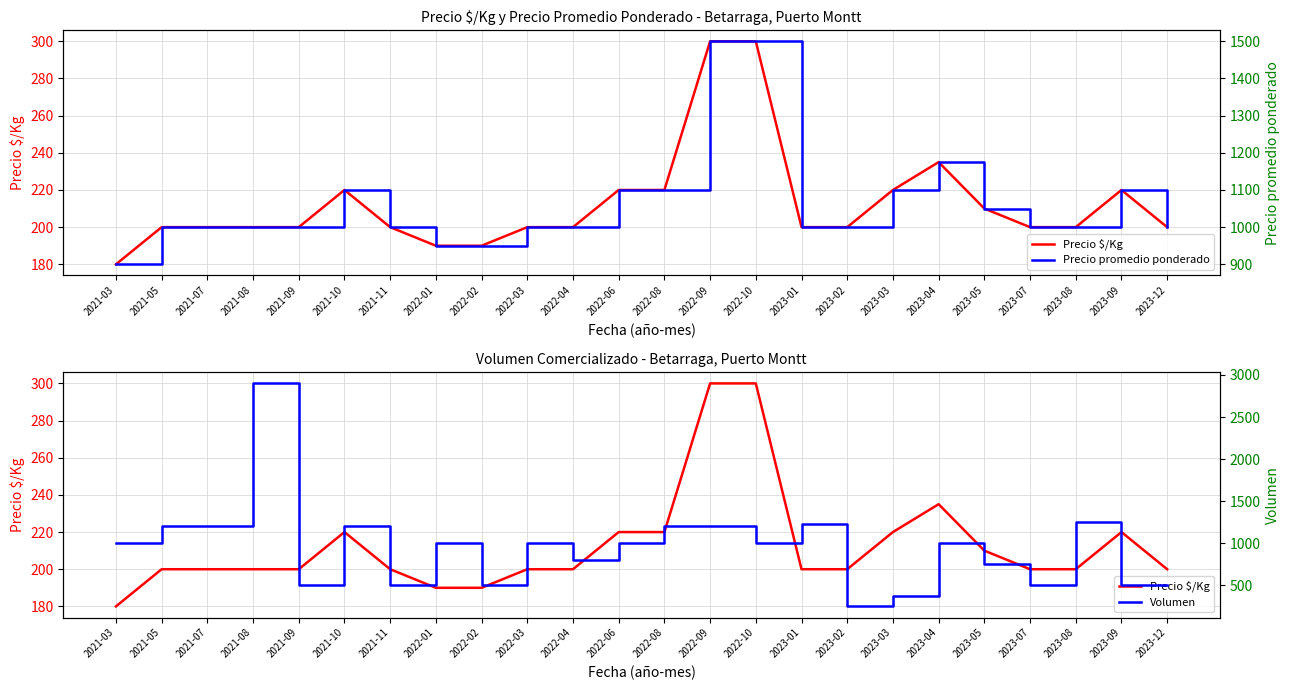

In Volumen, how many points are lower than both neighbors (excluding endpoints)?

7